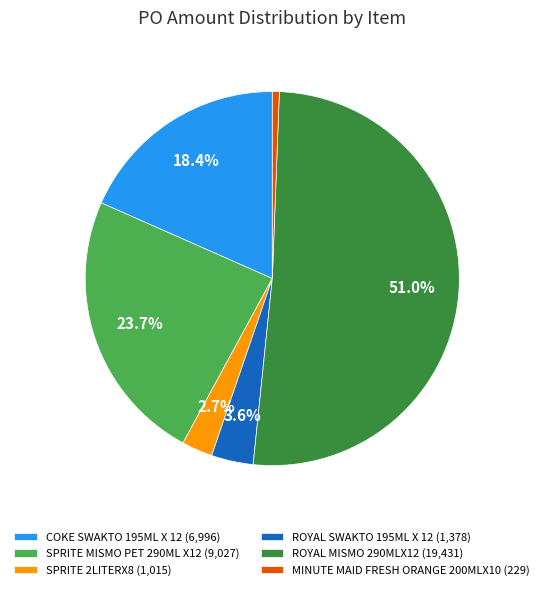

What is the smallest slice in the pie chart?

MINUTE MAID FRESH ORANGE 200MLX10